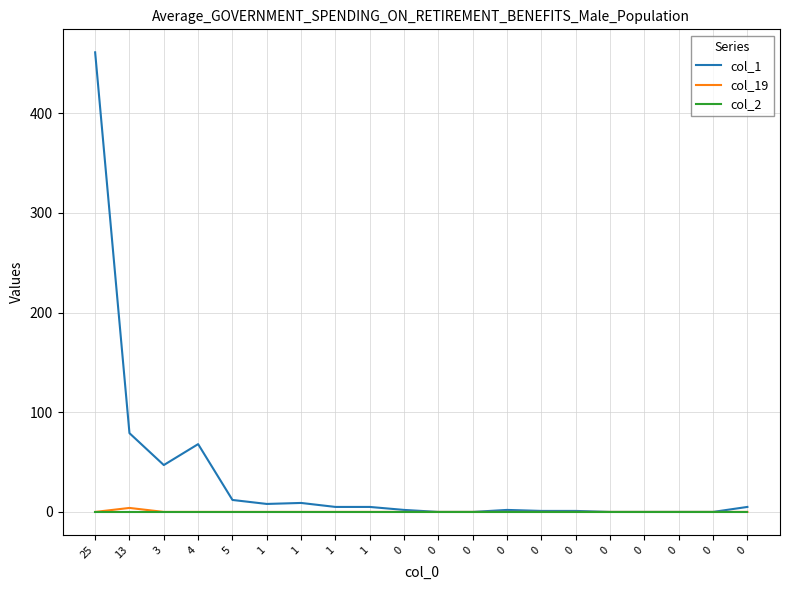

List the series in order of their peak value, highest first.

col_1, col_19, col_2